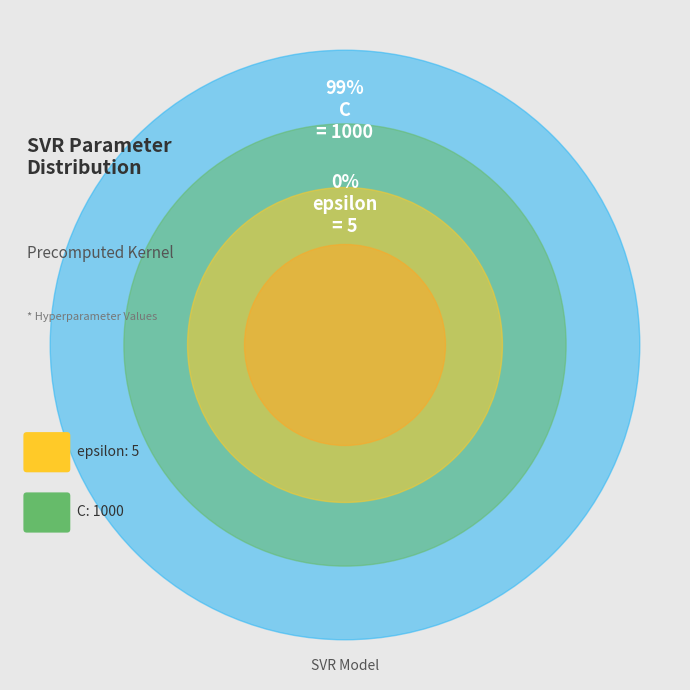

What is the largest slice in the pie chart?

C